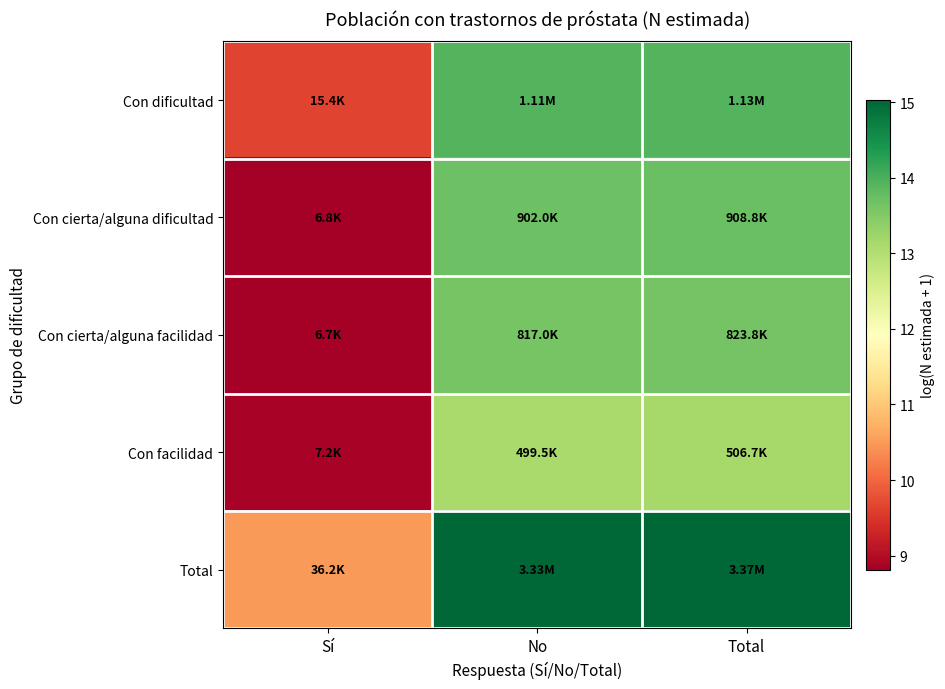

What is the difference between the highest and lowest values at No?

1.9